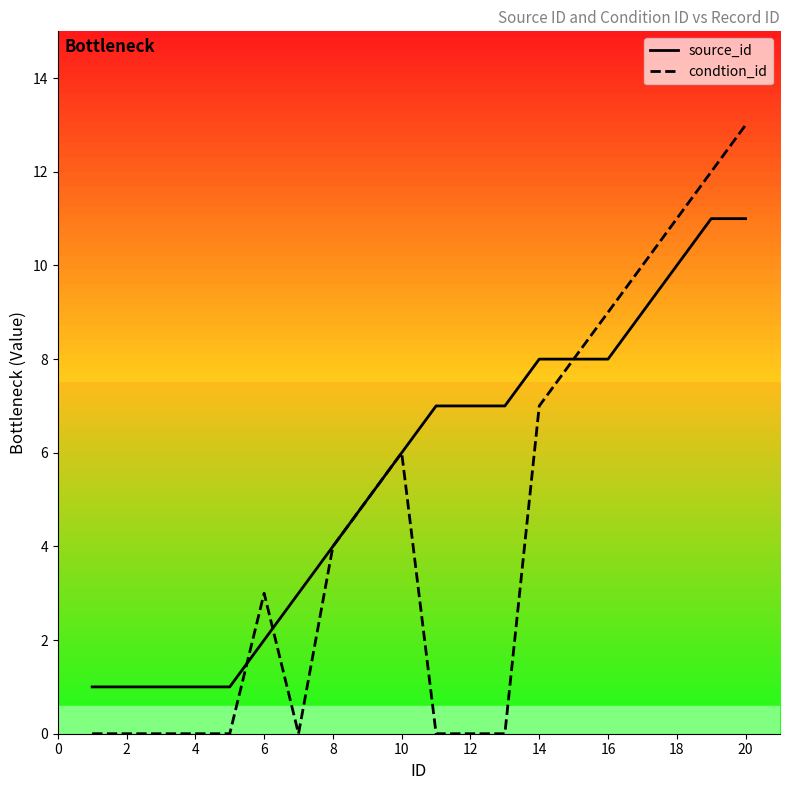

Rank the series by their average value, from highest to lowest.

source_id, condtion_id